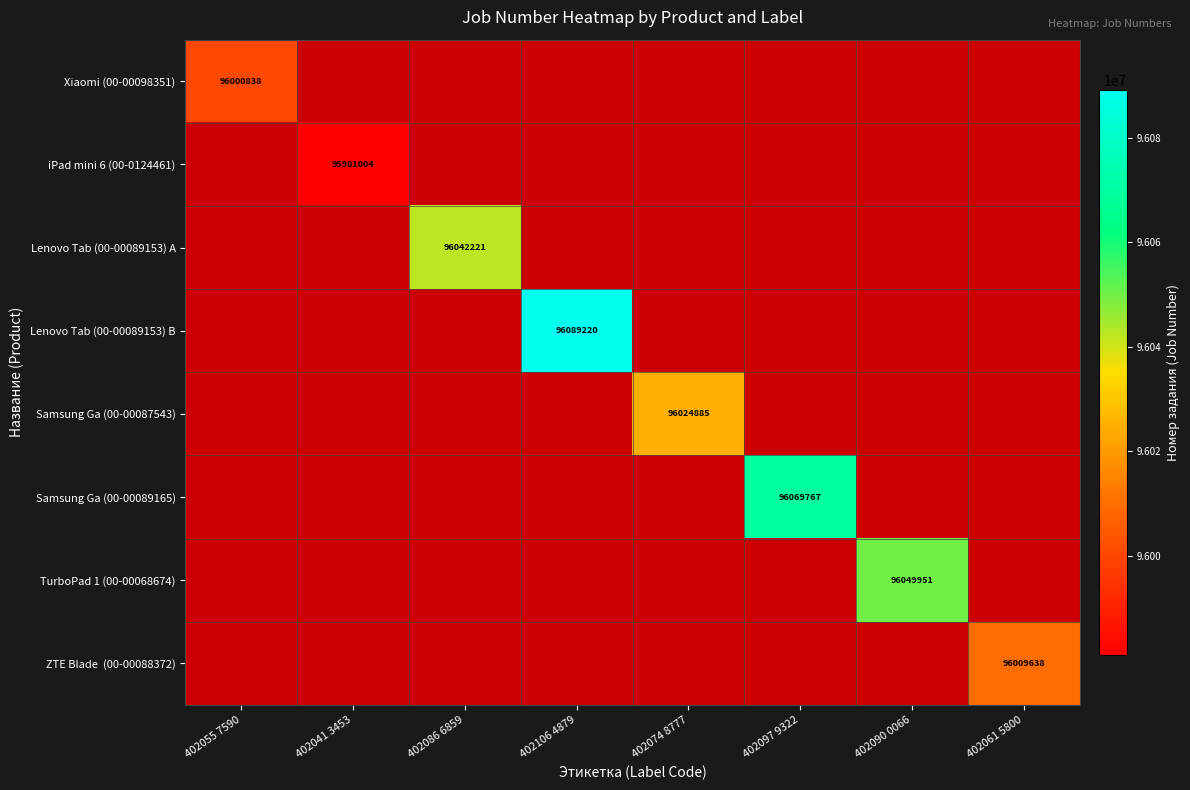

Is the value of TurboPad 1 (00-00068674) at 402090 0066 greater than the value of Lenovo Tab (00-00089153) A at 402041 3453?

No